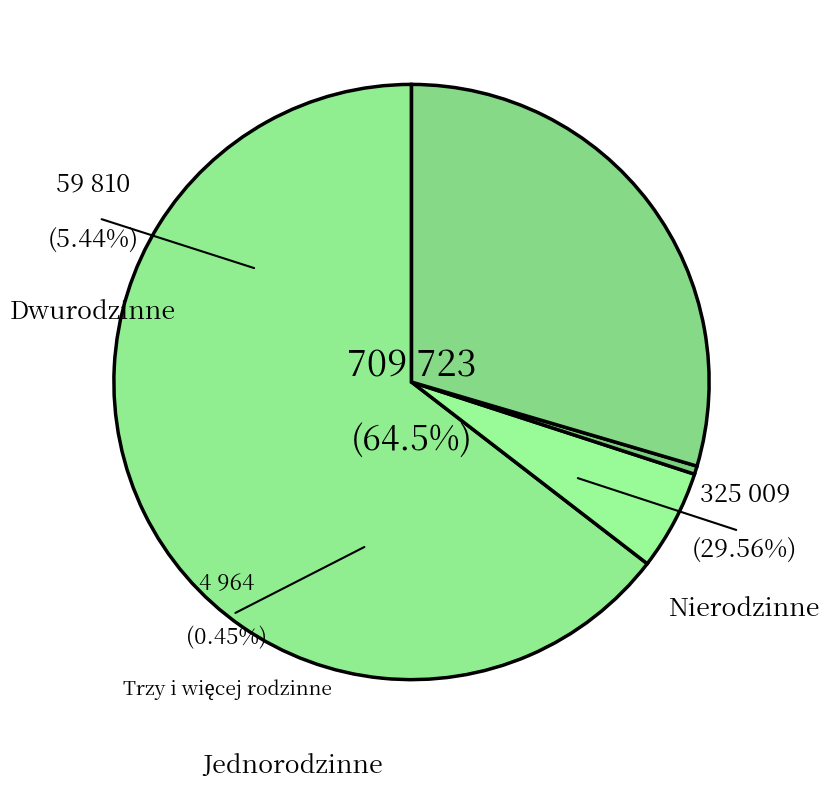

True or false: Jednorodzinne accounts for 65% of the total.

True